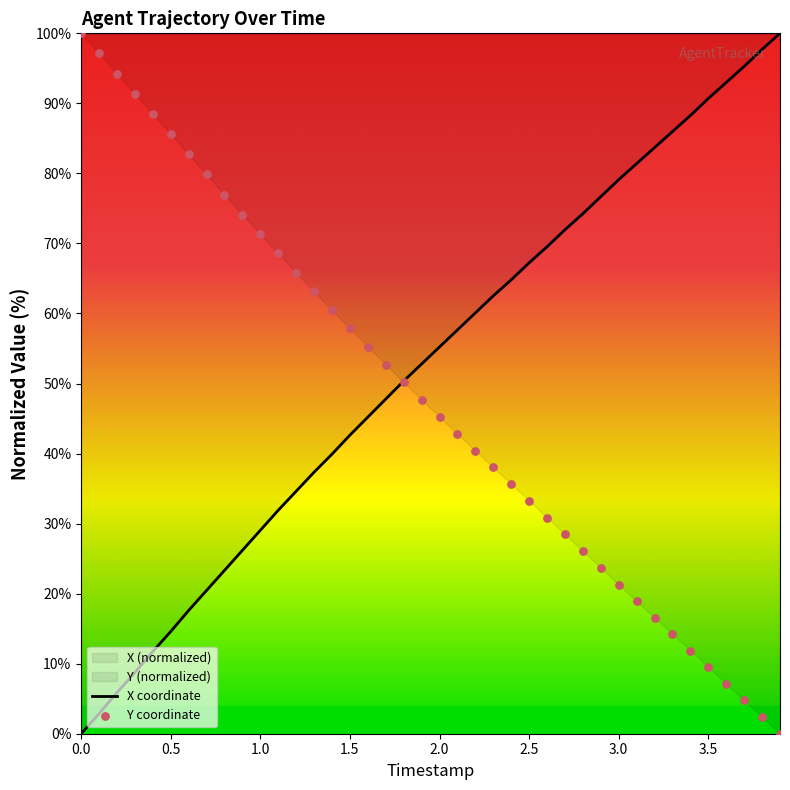

Is the value of Y at 1.7 greater than the value of X at 1.2?

Yes